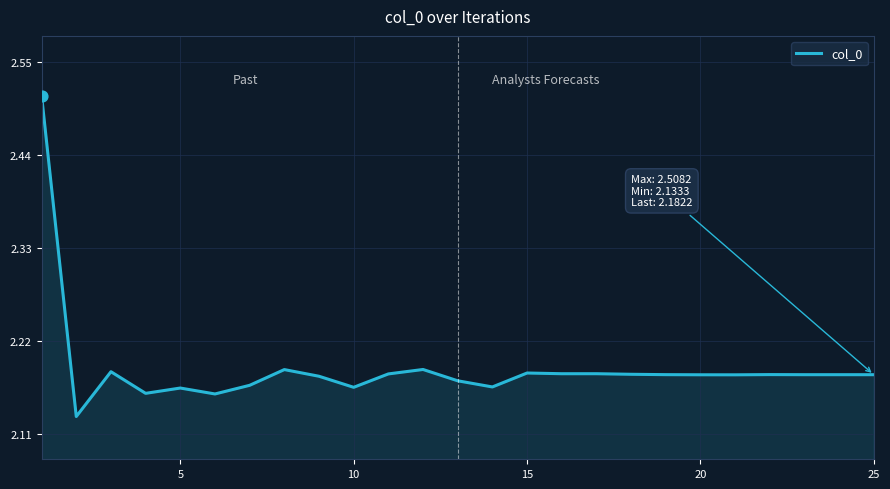

What is the difference between the maximum and minimum values?

0.4